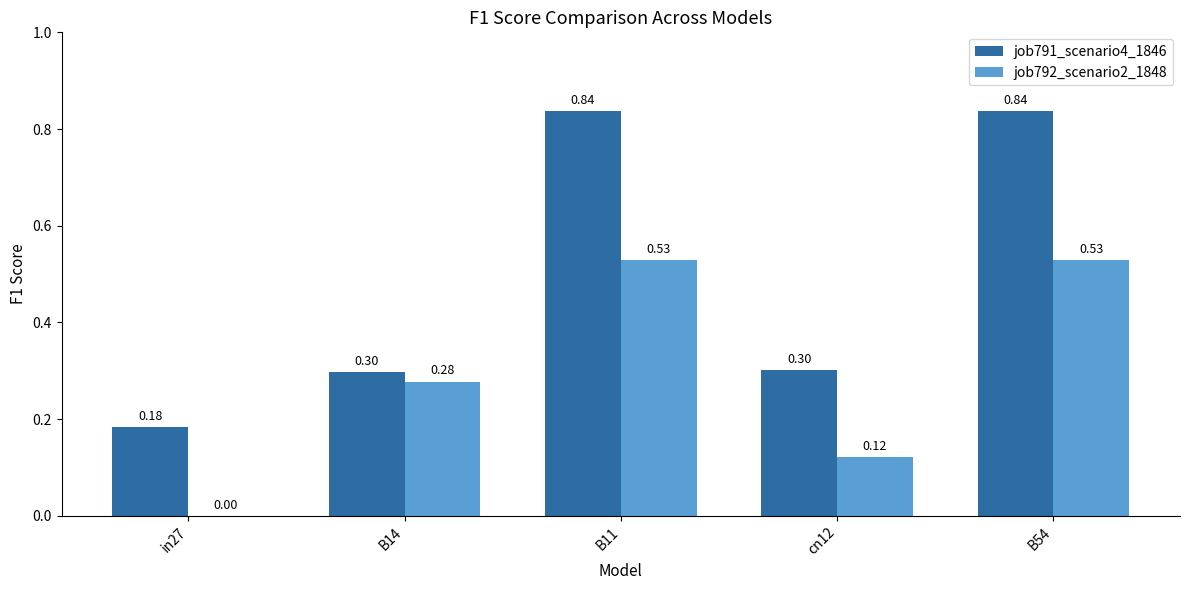

Are the bars horizontal?

No